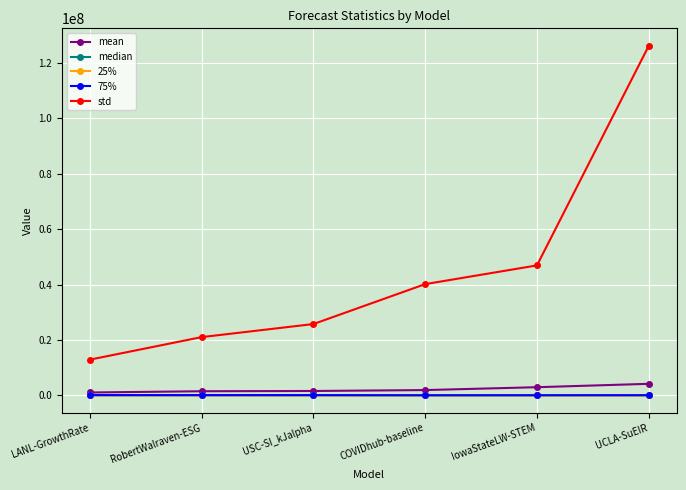

What is the highest value of the mean series?

4163473.3